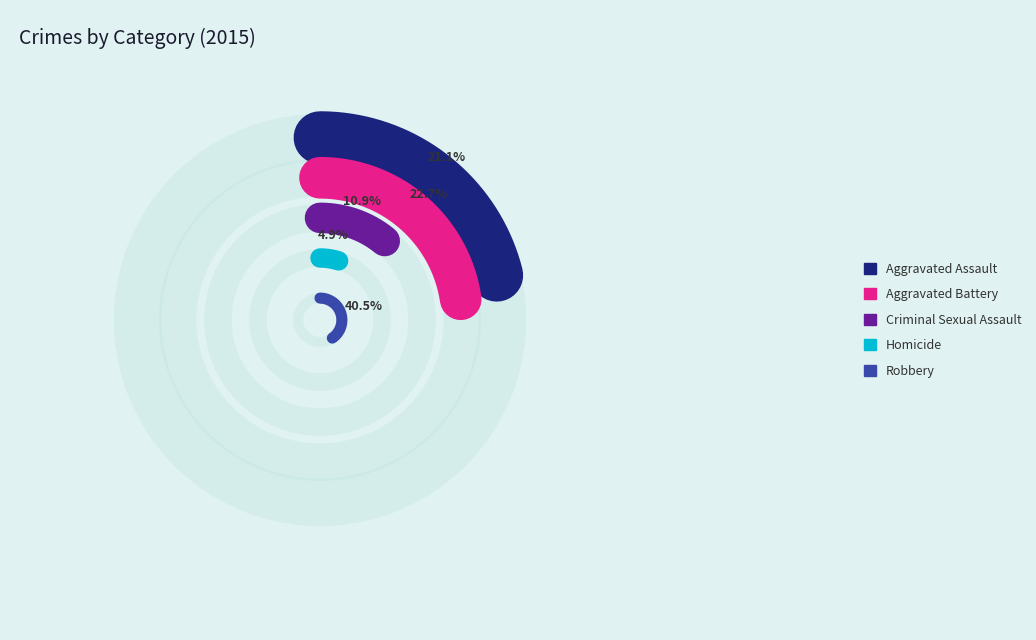

Which has a higher value, Aggravated Assault or Homicide?

Aggravated Assault